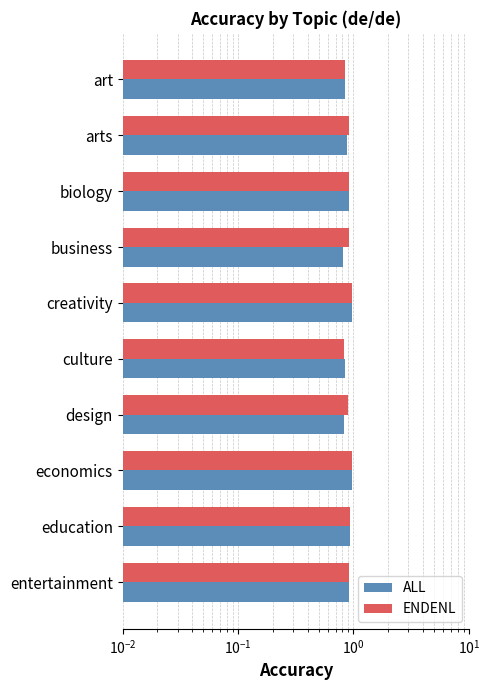

Which series has the widest spread of values?

ALL